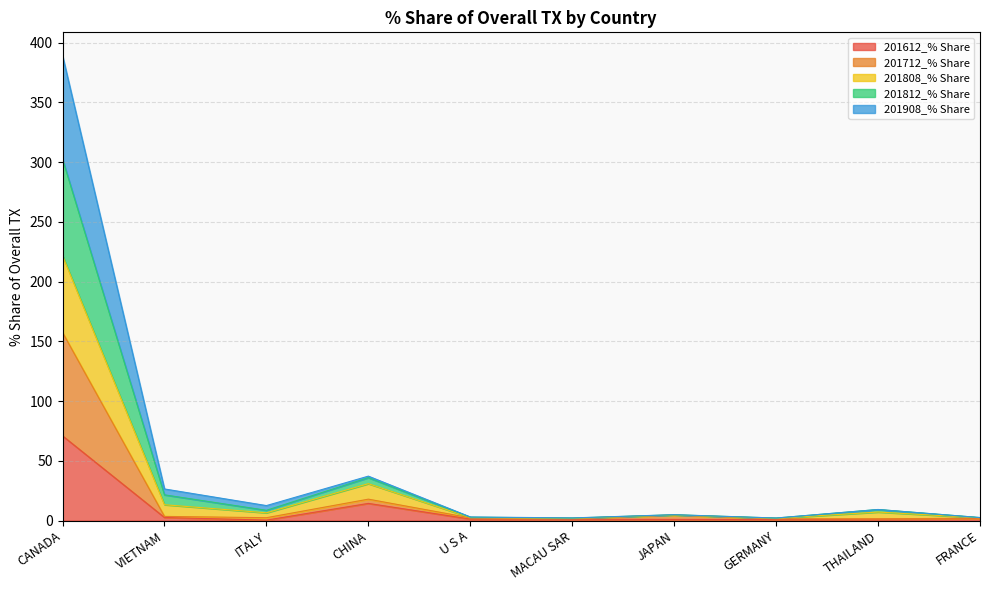

How many lines are shown in the chart?

5